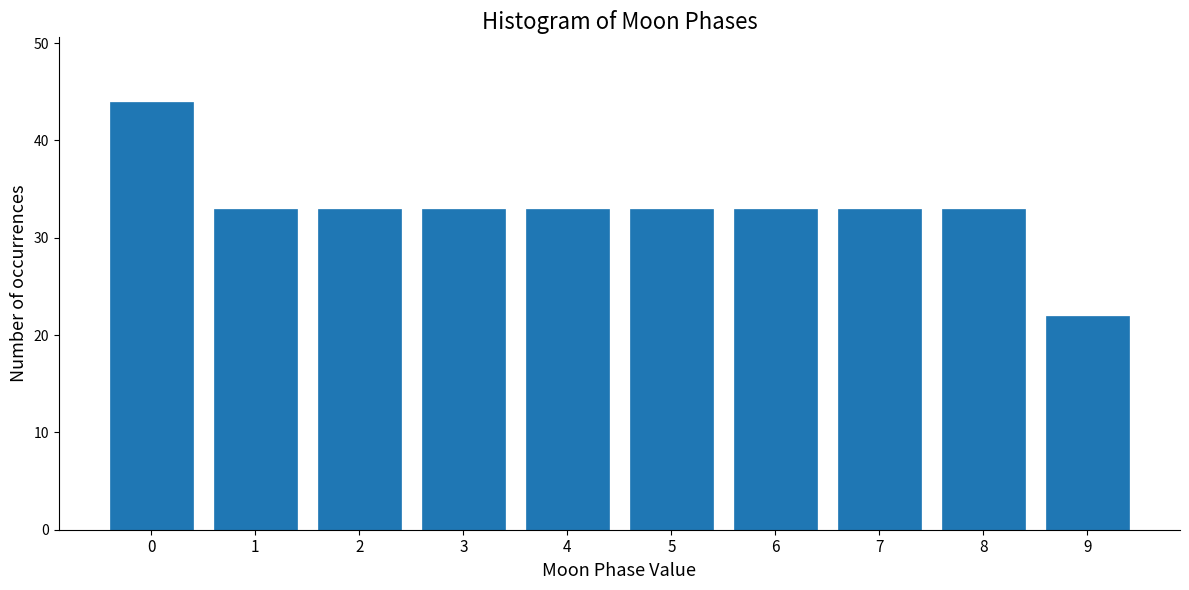

Reading left to right, list all the values displayed in this chart.

0=44	1=33	2=33	3=33	4=33	5=33	6=33	7=33	8=33	9=22